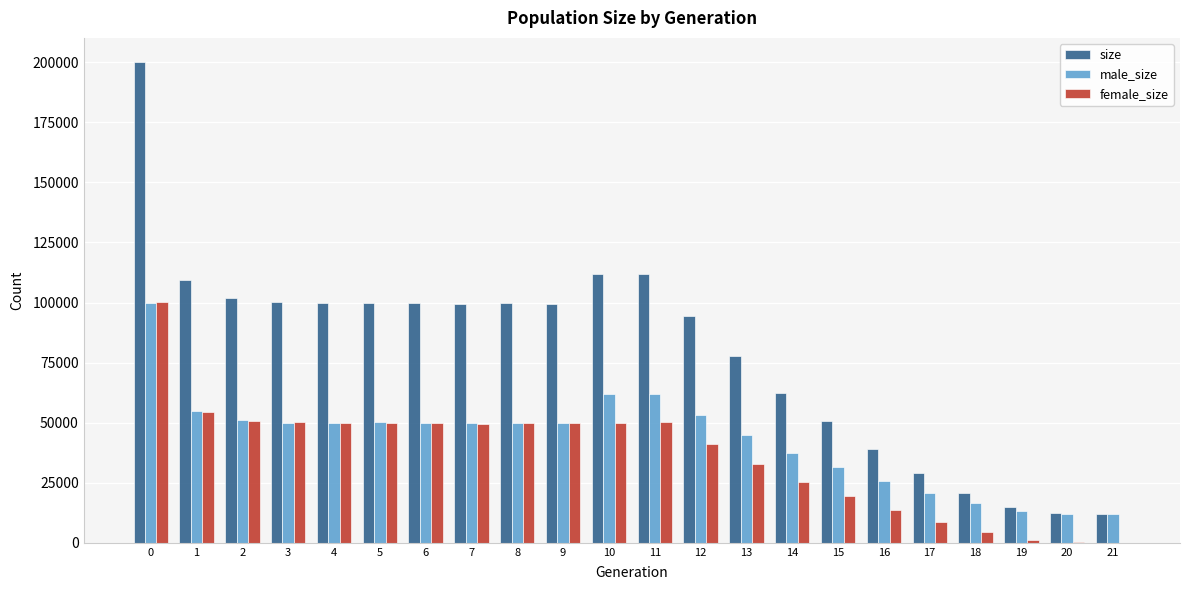

Which series has the widest spread of values?

size